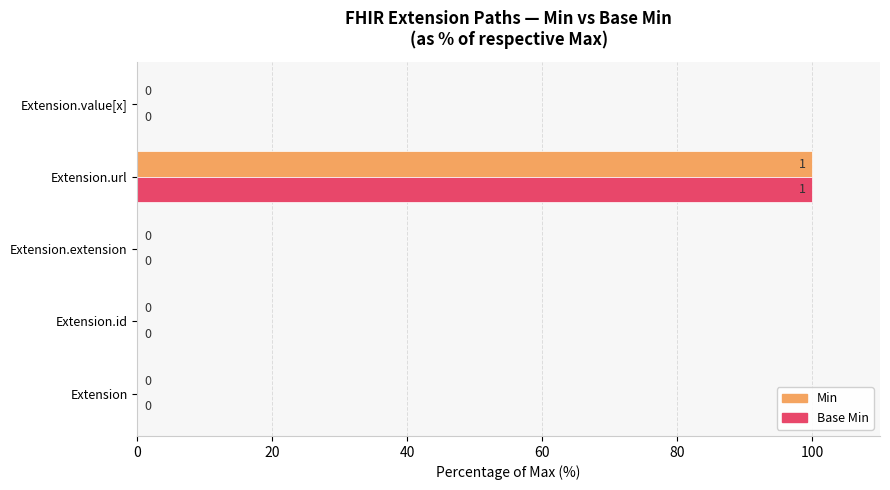

What is the highest value of the Base Min series?

100